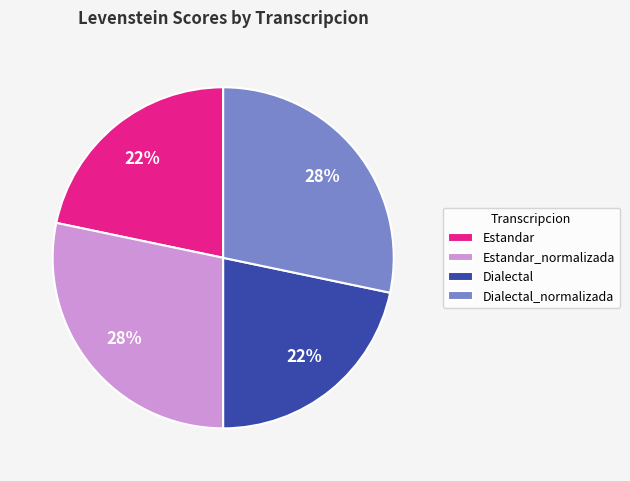

What percentage is the Estandar slice, to the nearest percent?

22%